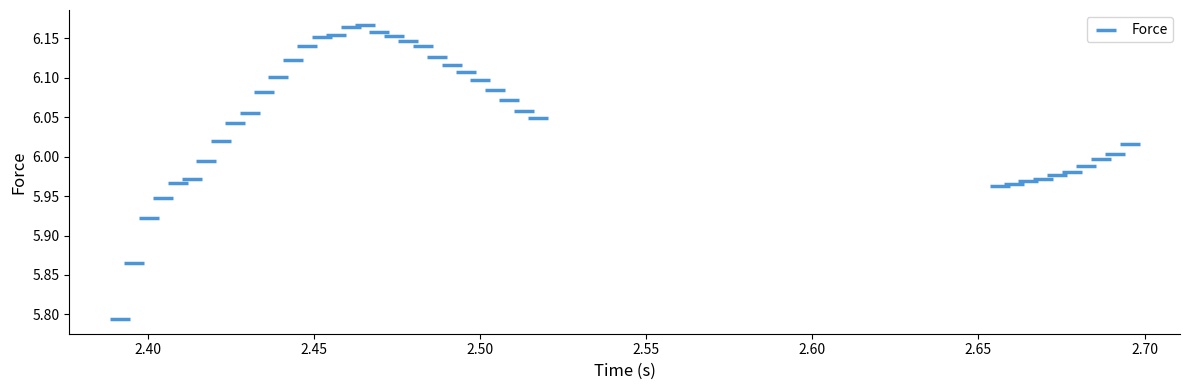

What is the range of X values (max minus min)?

0.3